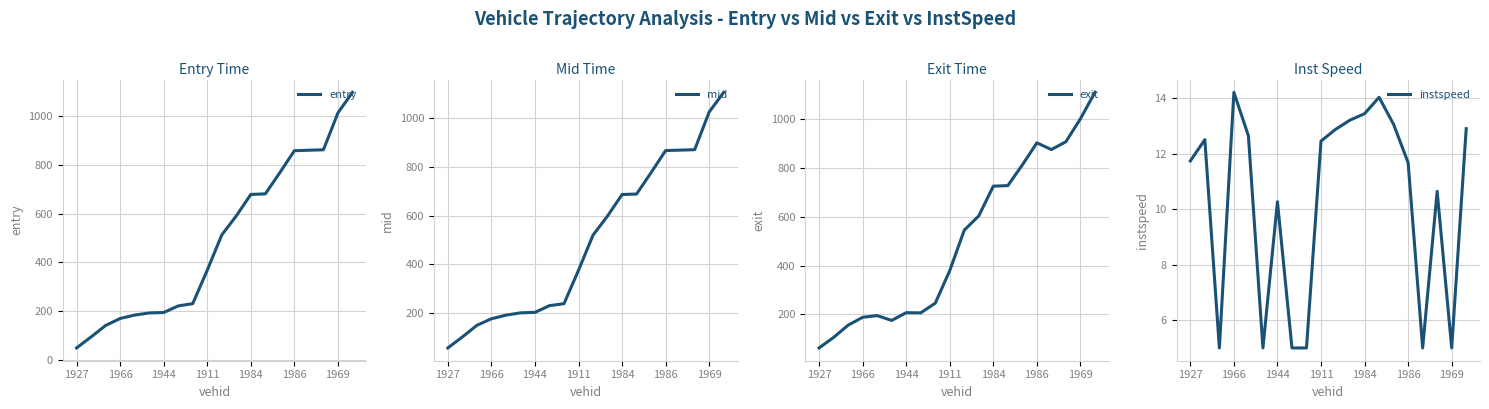

True or false: mid and instspeed cross at least once.

False